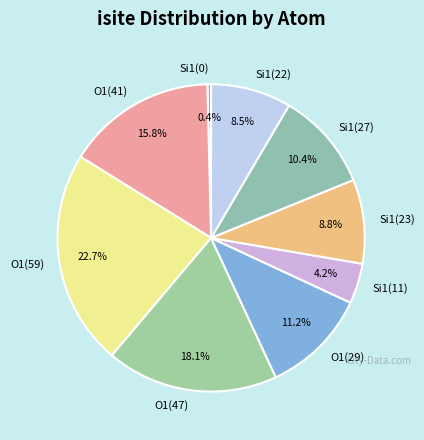

Do Si1(0) and O1(41) together represent more than half of the pie?

No